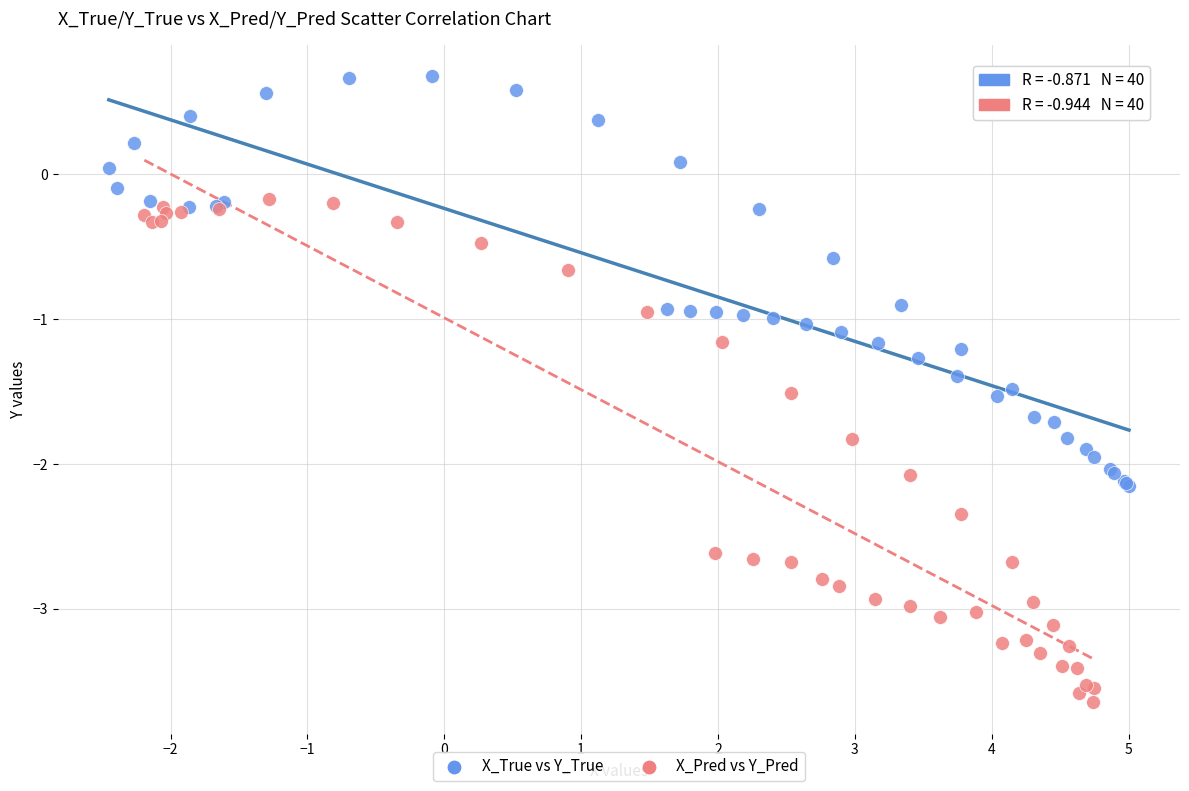

Which series reaches the maximum Y coordinate?

X_True vs Y_True